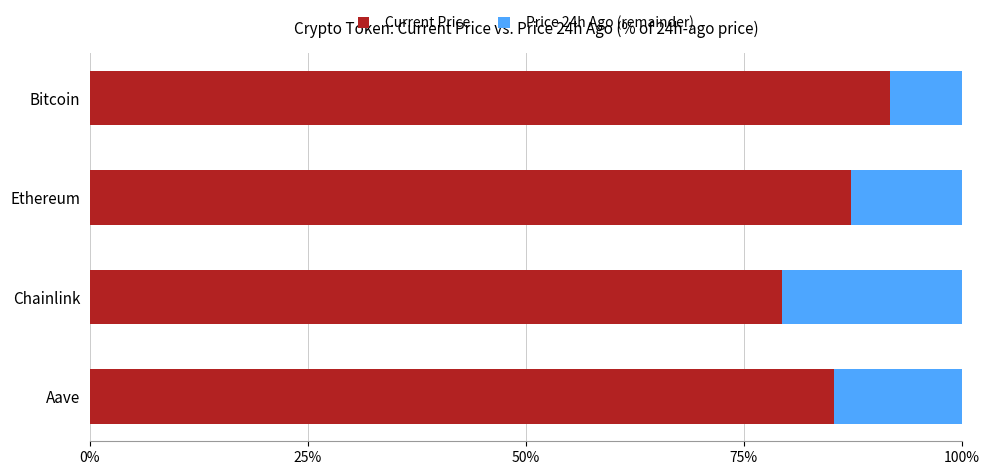

What is the sum of the Current Price values at Ethereum and Aave?

172.7